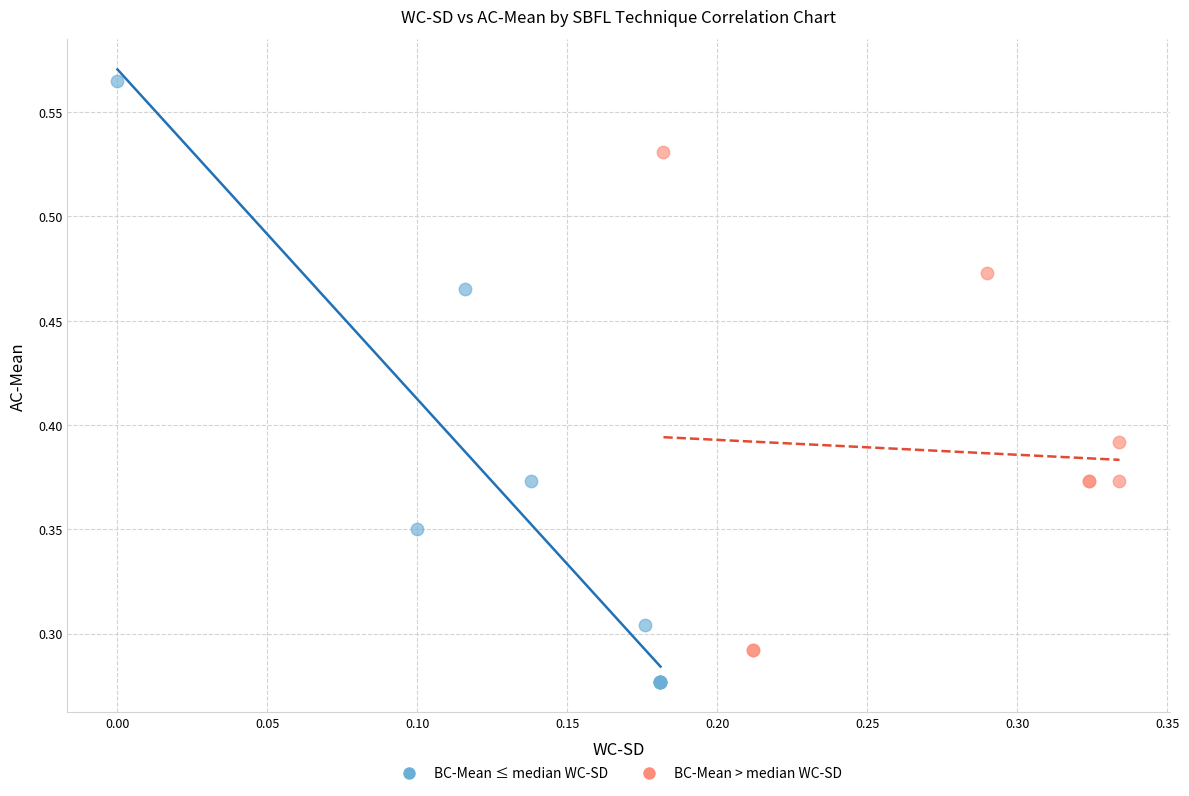

Which series has the largest Y range (max minus min)?

BC-Mean ≤ median WC-SD